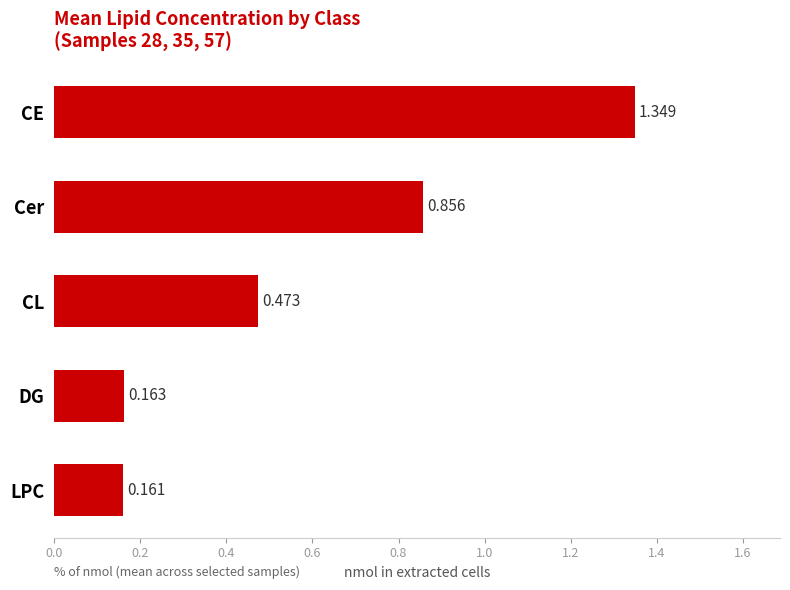

Which has a higher value, CL or LPC?

CL